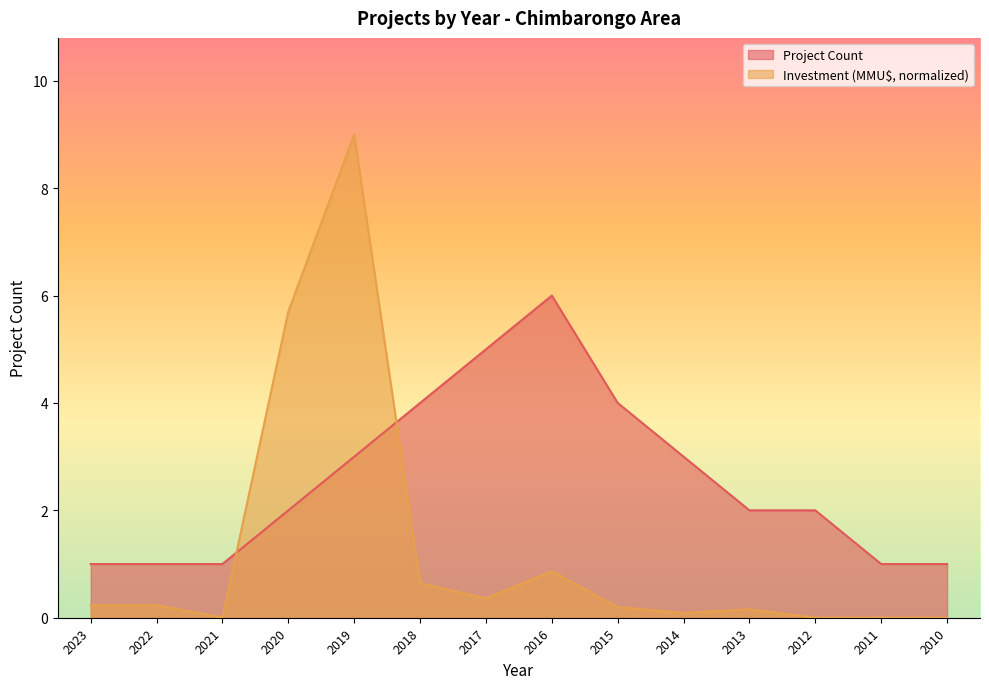

True or false: Total Investment (MMU$) has a value of 0.2 at 2015.

True